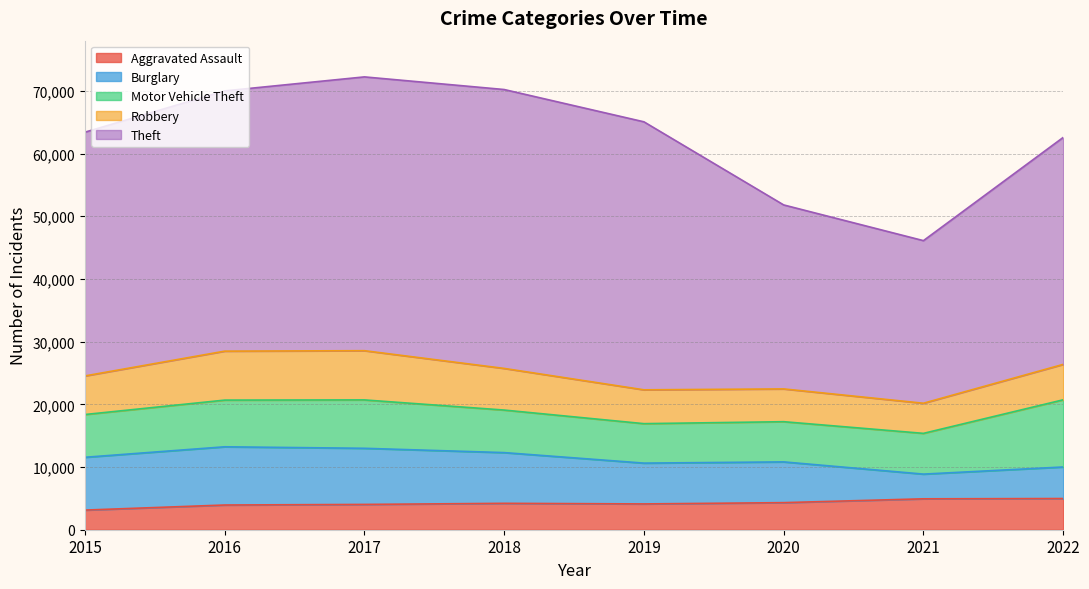

Rank the series at 2022 from highest to lowest value.

Theft, Motor Vehicle Theft, Robbery, Burglary, Aggravated Assault